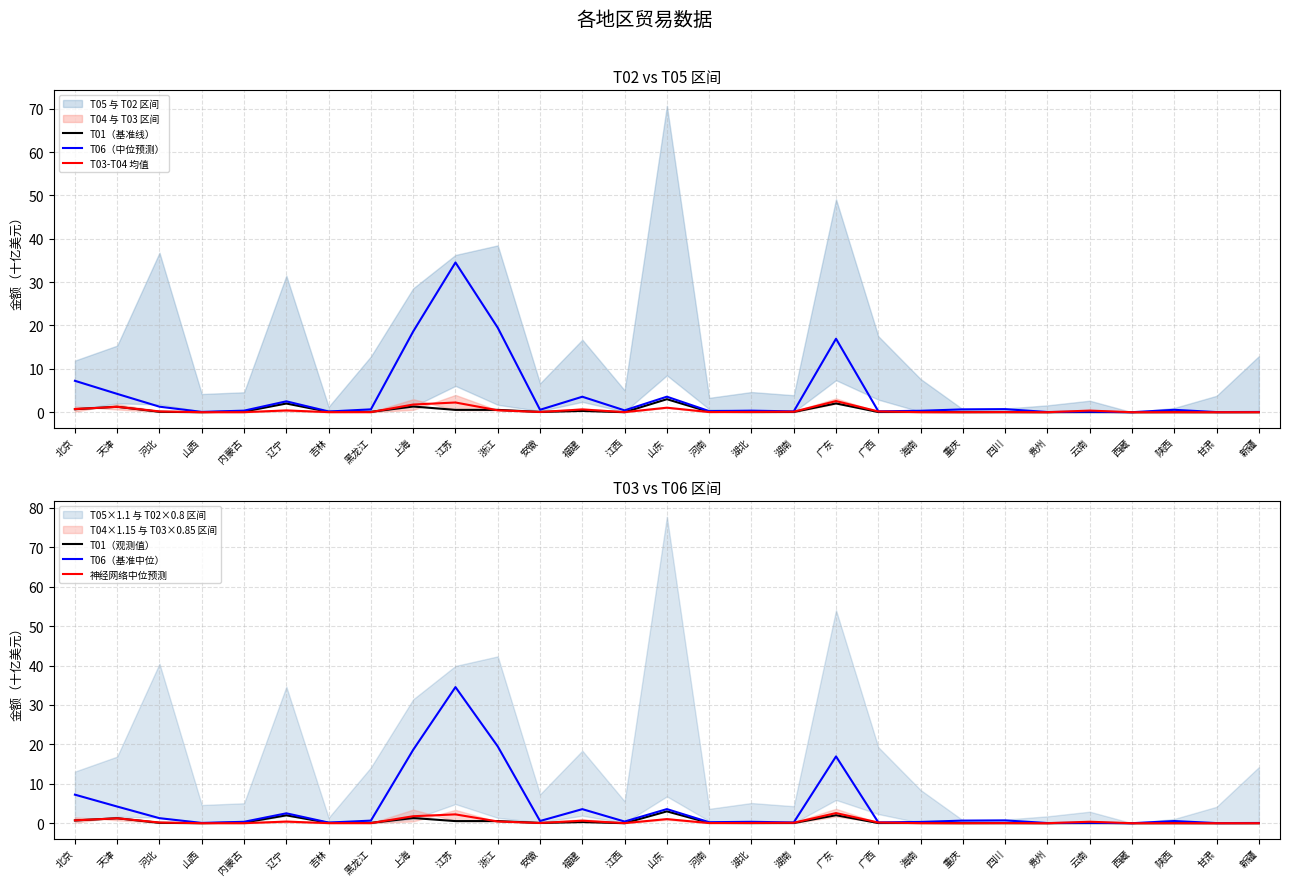

What is the average value of the T01（基准线） series?

0.4